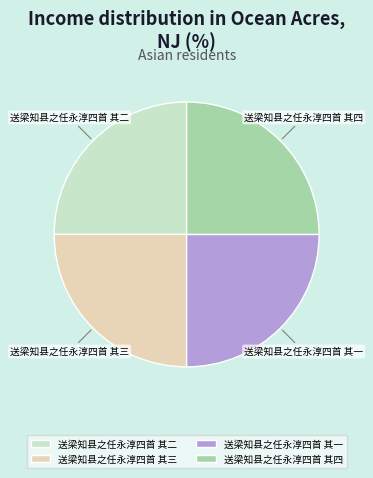

The 送梁知县之任永淳四首 其三 slice represents 17% of the pie. True or false?

False